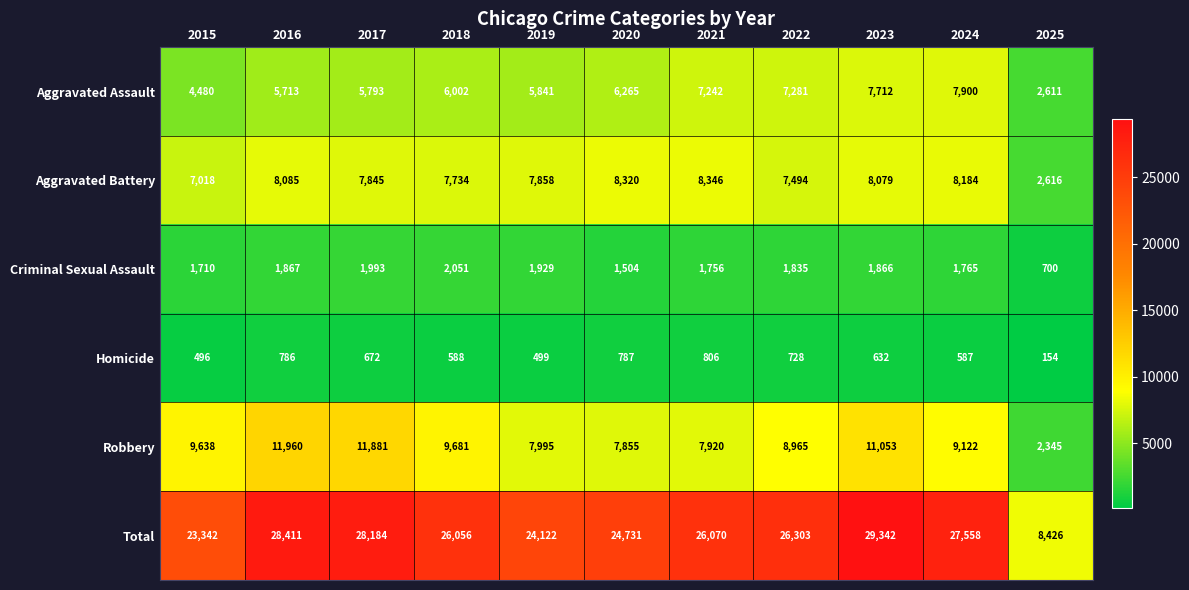

At which category is the sum across all series the highest?

2023